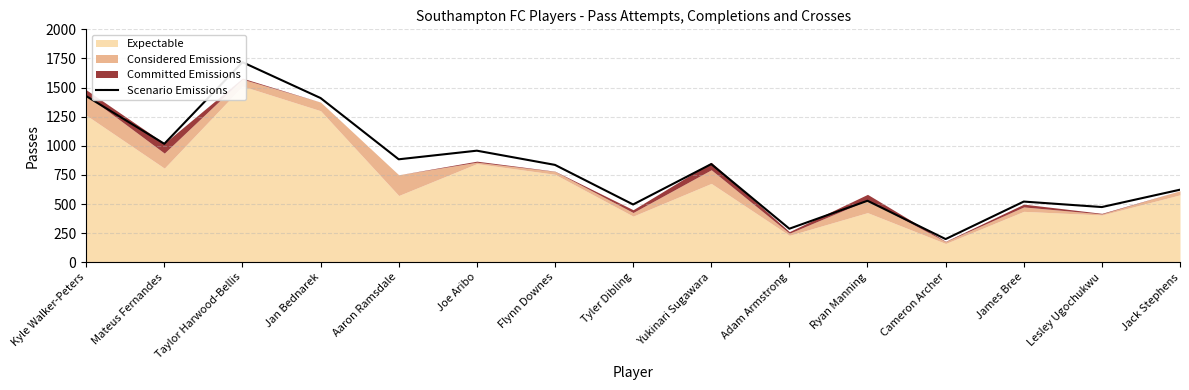

Reading right to left, what are all the values shown in this chart?

Jack Stephens=623	Lesley Ugochukwu=474	James Bree=521	Cameron Archer=199	Ryan Manning=528	Adam Armstrong=288	Yukinari Sugawara=843	Tyler Dibling=496	Flynn Downes=836	Joe Aribo=958	Aaron Ramsdale=884	Jan Bednarek=1410	Taylor Harwood-Bellis=1718	Mateus Fernandes=1017	Kyle Walker-Peters=1427